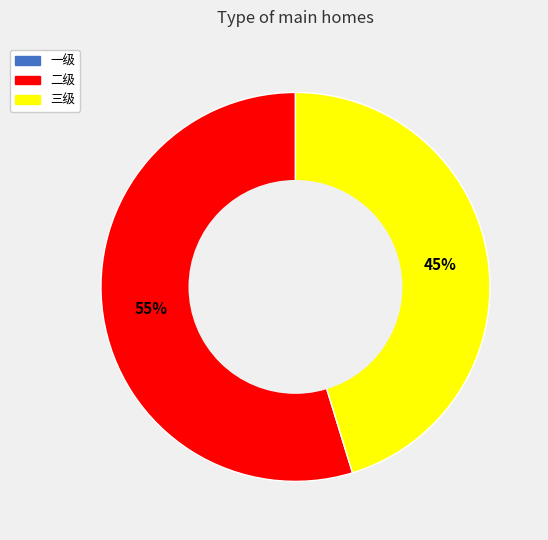

To the nearest percent, what is the difference between the largest and smallest slice percentages?

55%